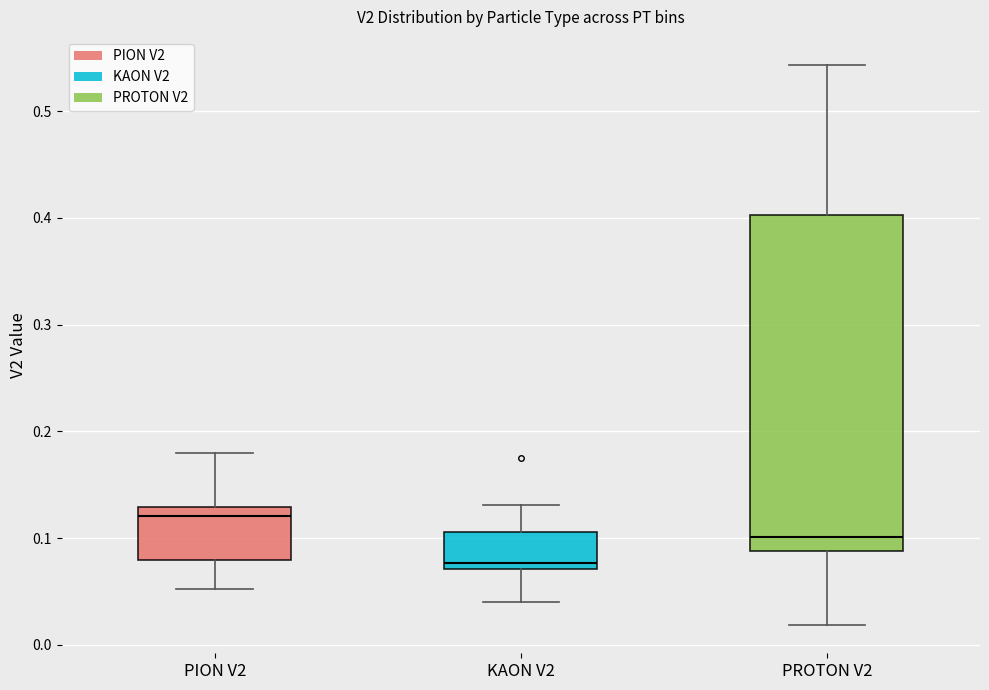

Which box is the tallest, from its lower edge to its upper edge?

PROTON V2